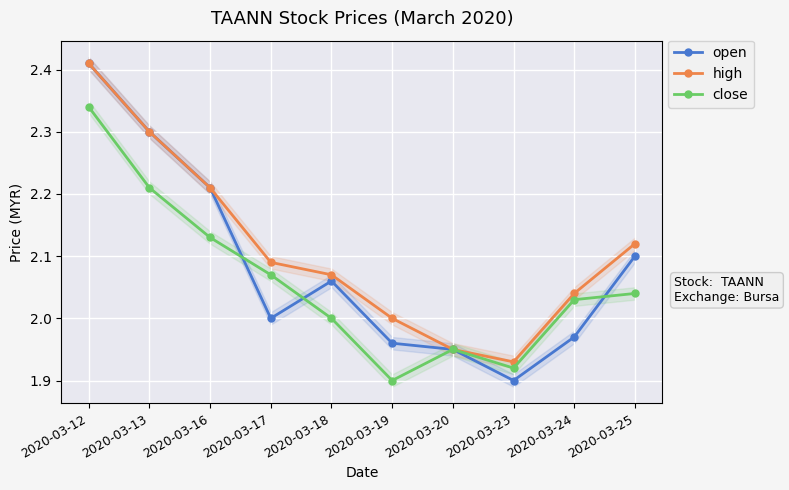

At which category is the sum across all series the highest?

2020-03-12